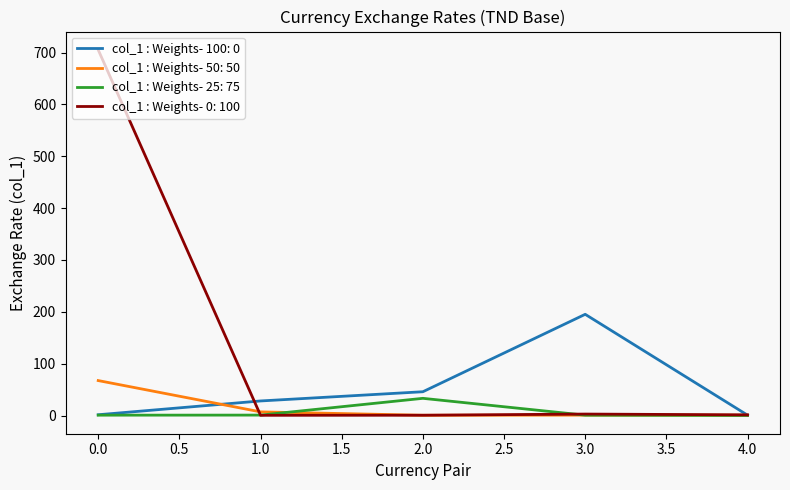

List the series in order of their peak value, lowest first.

col_1 : Weights- 25: 75, col_1 : Weights- 50: 50, col_1 : Weights- 100: 0, col_1 : Weights- 0: 100